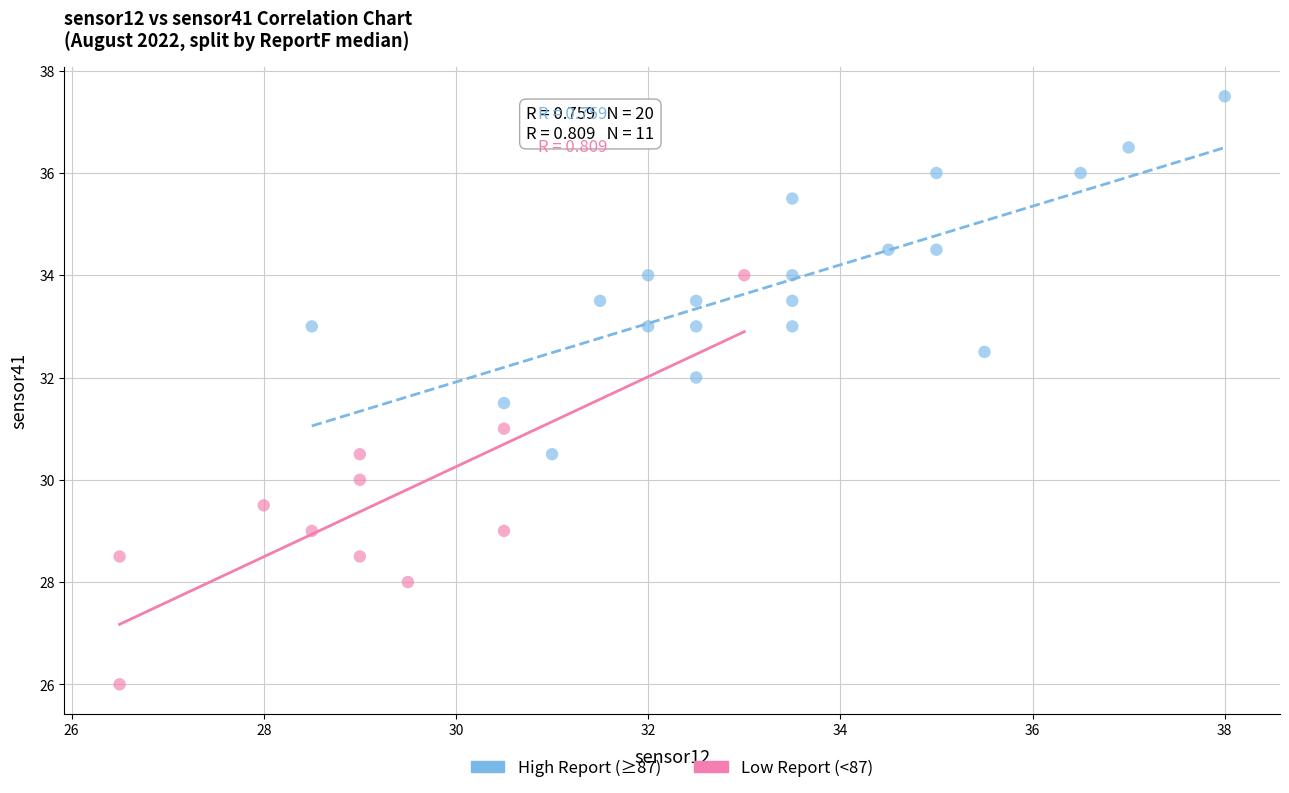

What are all the series names shown in the legend?

High Report (≥87), Low Report (<87)